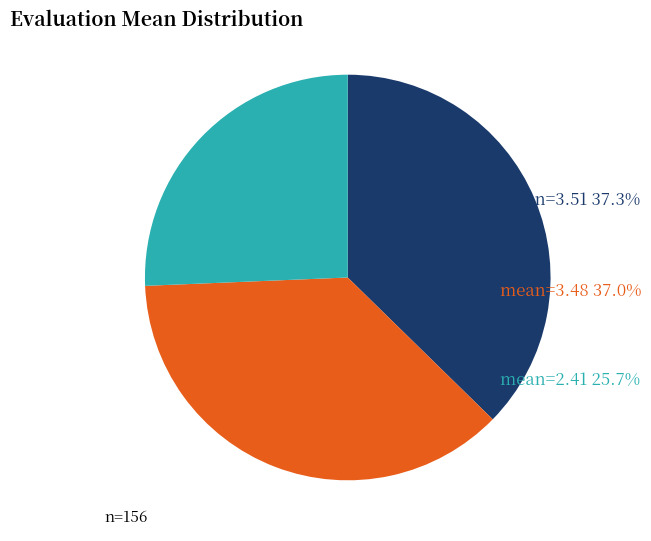

Is there any slice that represents more than half of the pie?

No